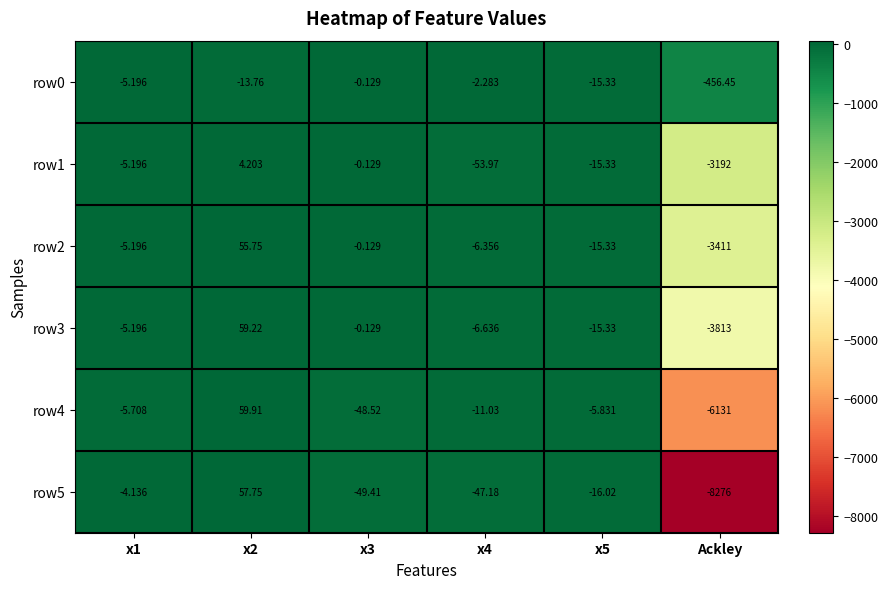

Count the number of data series in this chart.

6